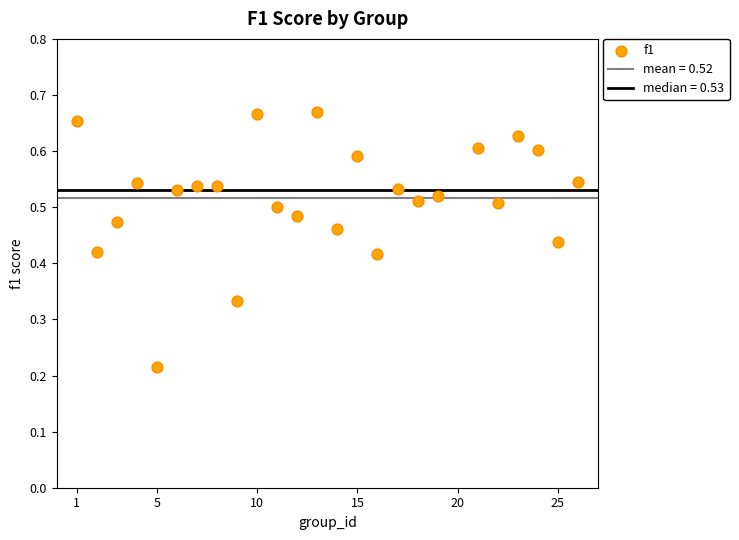

What is the range of X values (max minus min)?

25.0